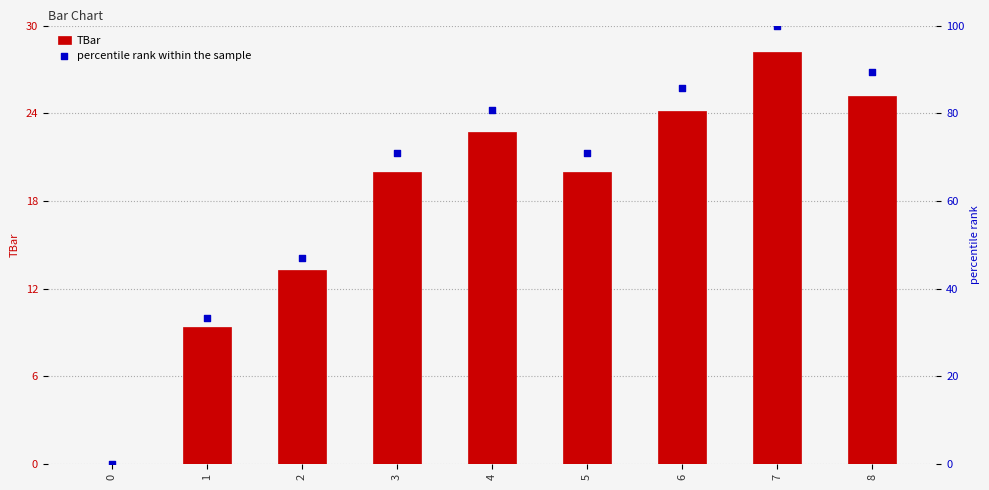

Which series has the widest spread of Y values?

percentile rank within the sample